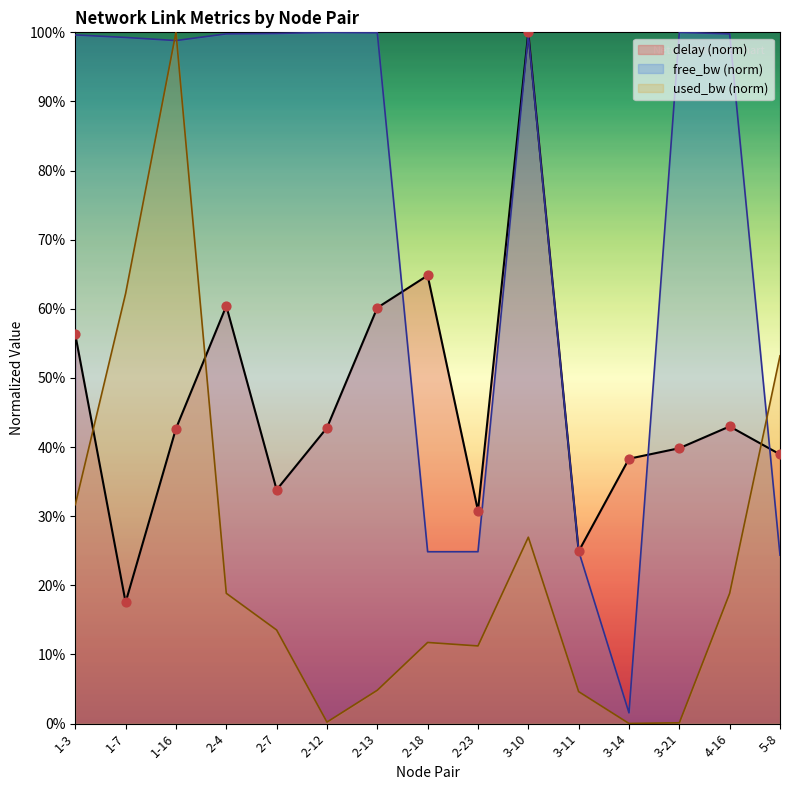

At how many categories does at least one series exceed 0?

15